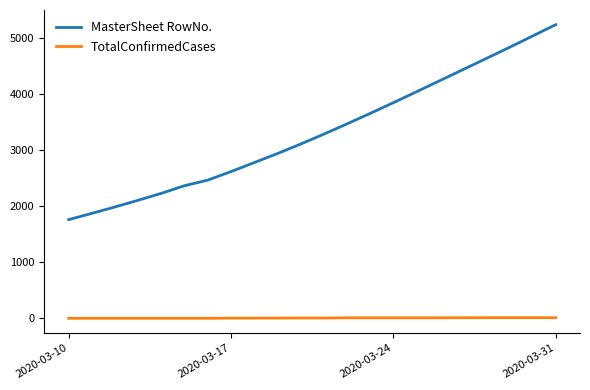

What is the minimum value shown in the chart?

1